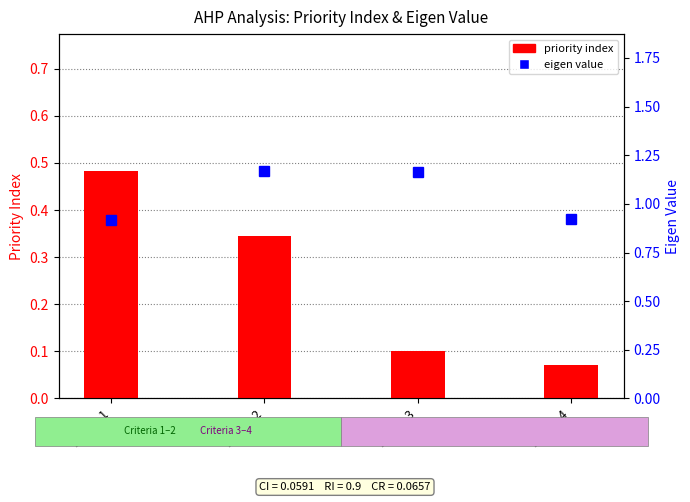

How many series are shown in this chart?

2